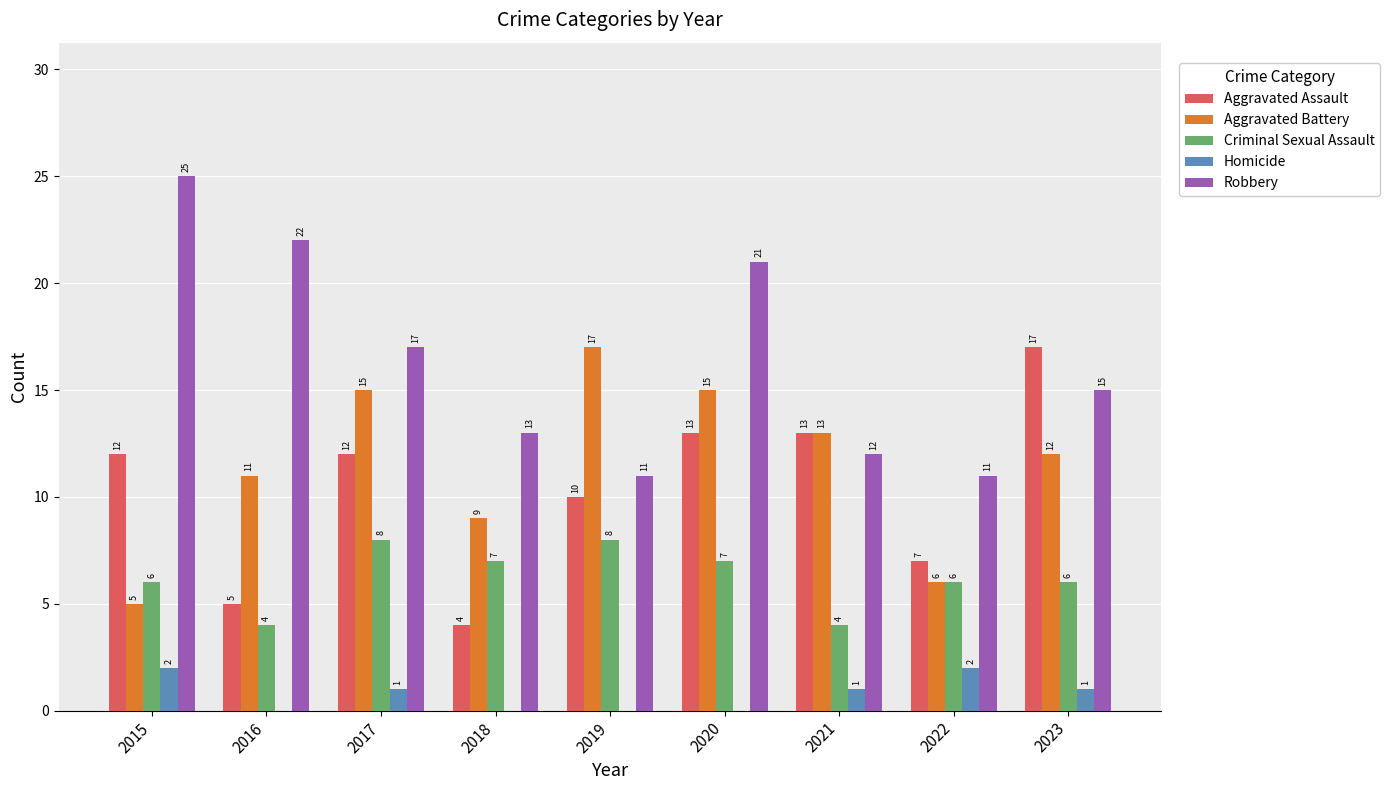

What is the total value across all series at 2019?

46